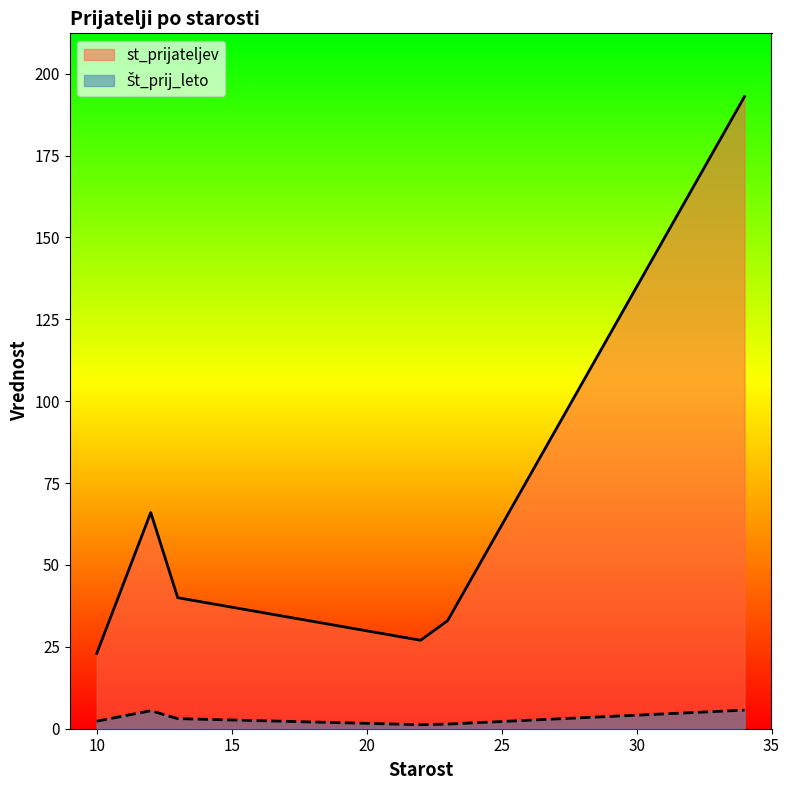

What is the sum of the st_prijateljev values at 10 and 23?

56.0